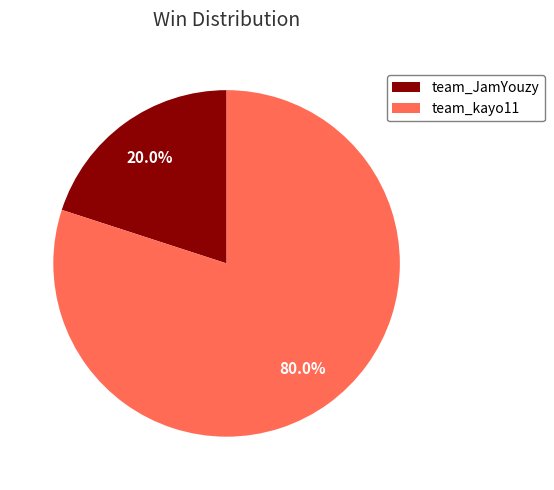

Is there a majority slice in this chart?

Yes